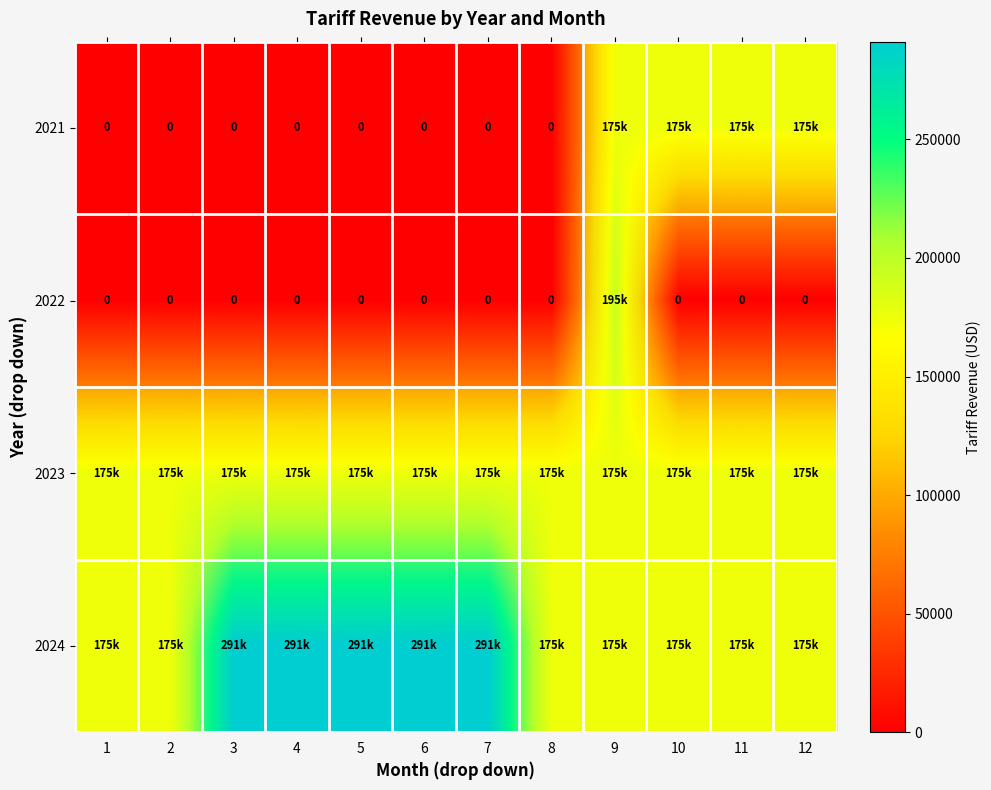

What is the minimum value for 2024?

174720.0